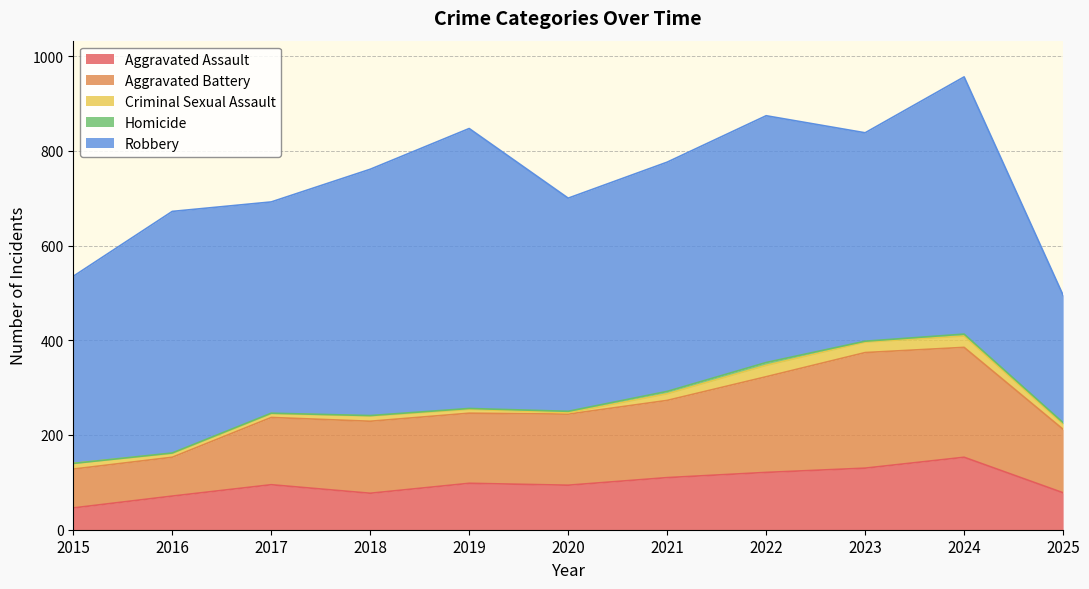

At which category does Criminal Sexual Assault reach its first local peak?

2018